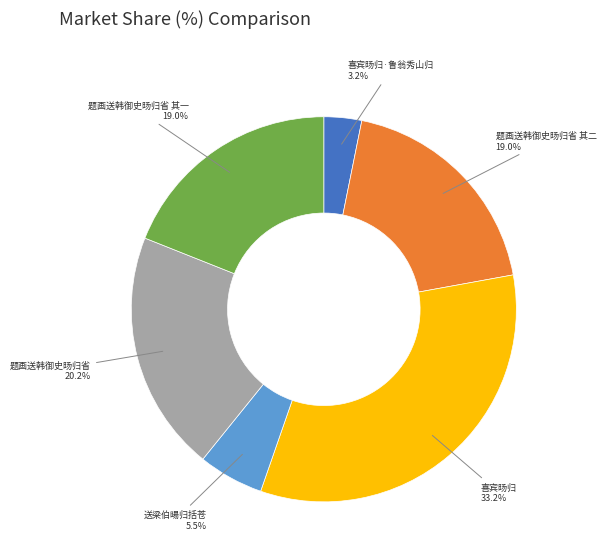

Is there a majority slice in this chart?

No